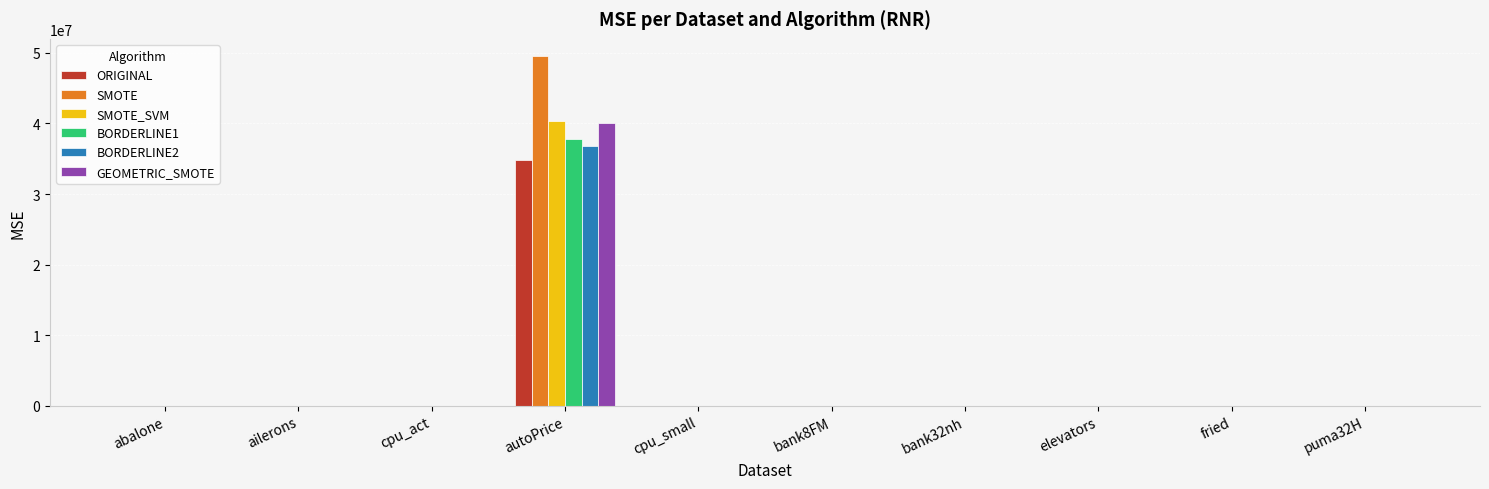

Are the bars horizontal?

No